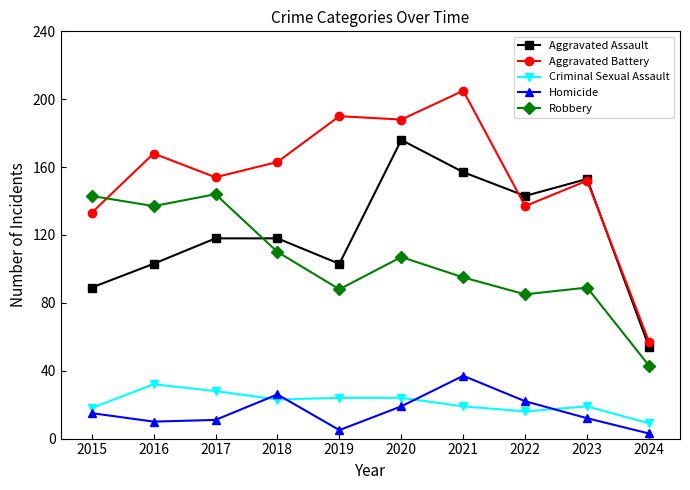

Rank the series at 2021 from highest to lowest value.

Aggravated Battery, Aggravated Assault, Robbery, Homicide, Criminal Sexual Assault